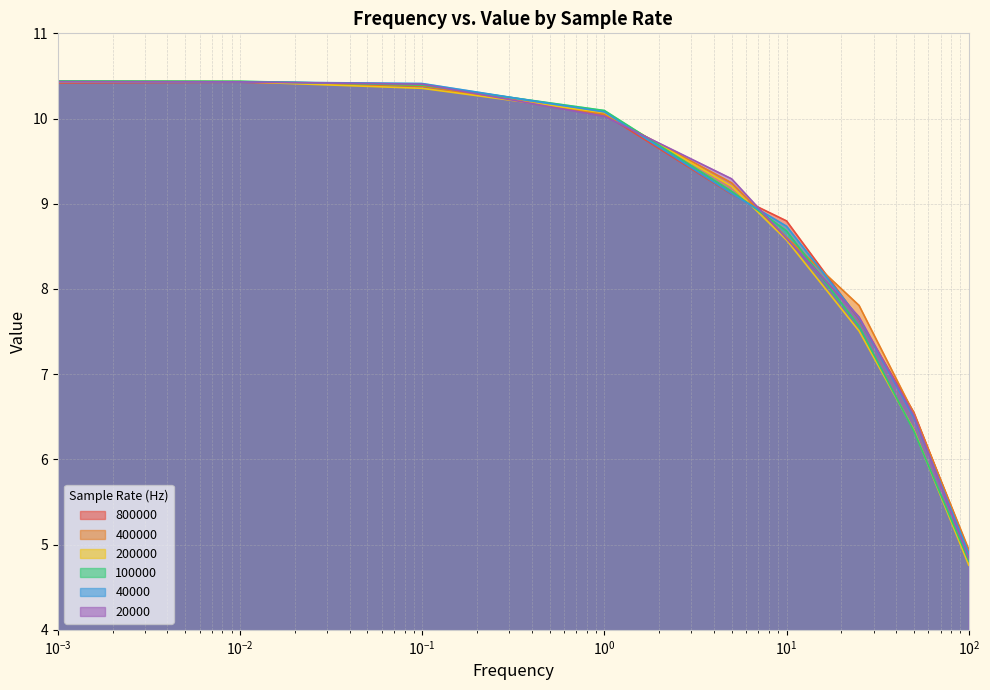

Which series has the widest spread of values?

200000